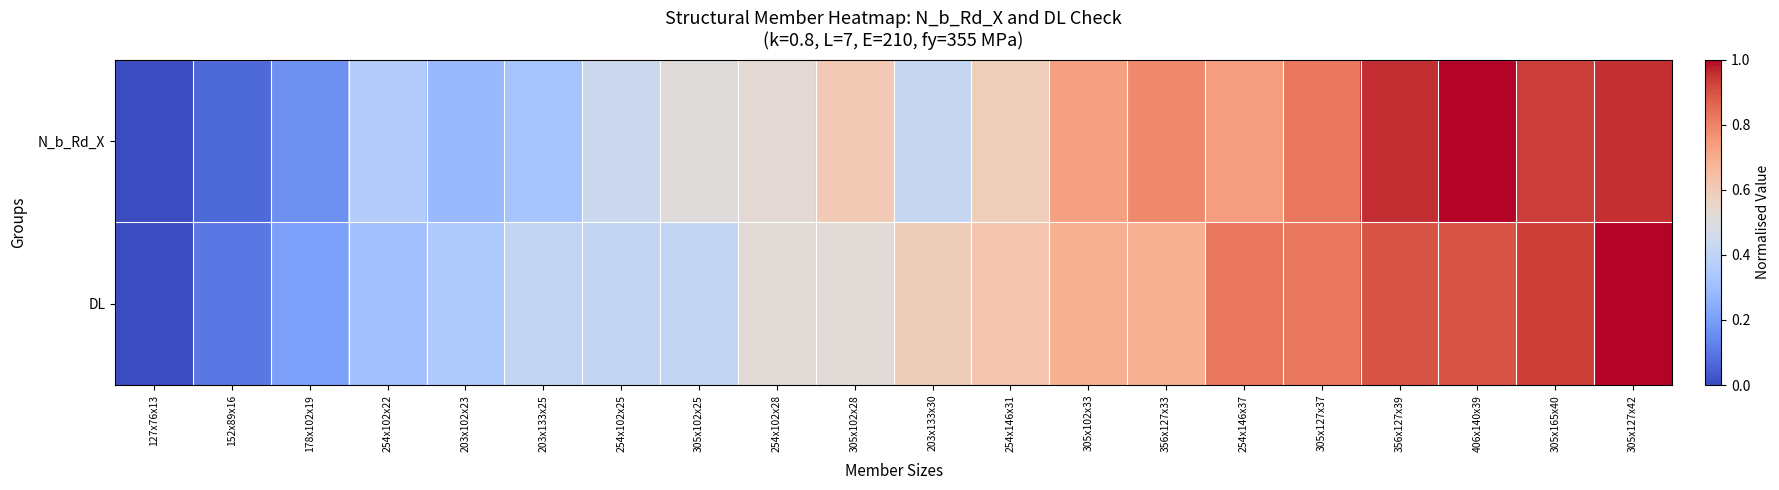

Reading left to right, transcribe all the data shown in this chart.

N_b_Rd_X: 127x76x13=0.0	152x89x16=0.1	178x102x19=0.2	254x102x22=0.4	203x102x23=0.3	203x133x25=0.3	254x102x25=0.4	305x102x25=0.5	254x102x28=0.5	305x102x28=0.6	203x133x30=0.4	254x146x31=0.6	305x102x33=0.7	356x127x33=0.8	254x146x37=0.7	305x127x37=0.8	356x127x39=1.0	406x140x39=1.0	305x165x40=0.9	305x127x42=1.0
DL: 127x76x13=0.0	152x89x16=0.1	178x102x19=0.2	254x102x22=0.3	203x102x23=0.3	203x133x25=0.4	254x102x25=0.4	305x102x25=0.4	254x102x28=0.5	305x102x28=0.5	203x133x30=0.6	254x146x31=0.6	305x102x33=0.7	356x127x33=0.7	254x146x37=0.8	305x127x37=0.8	356x127x39=0.9	406x140x39=0.9	305x165x40=0.9	305x127x42=1.0